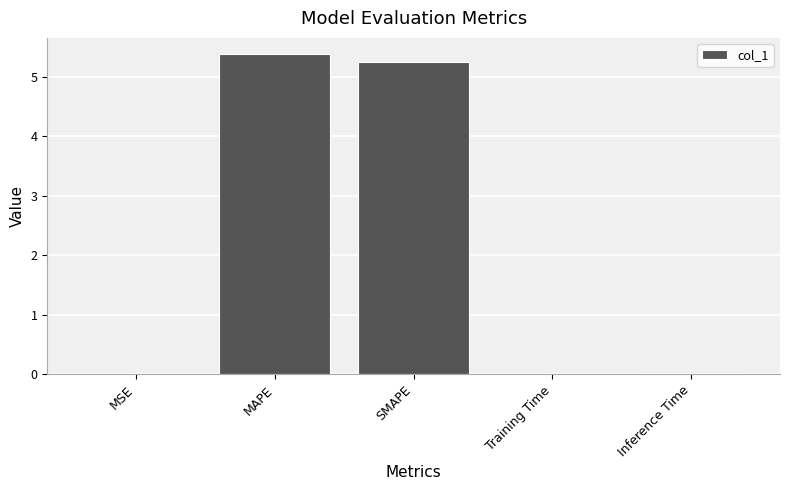

Is it true that the value at MAPE is 5.4?

True